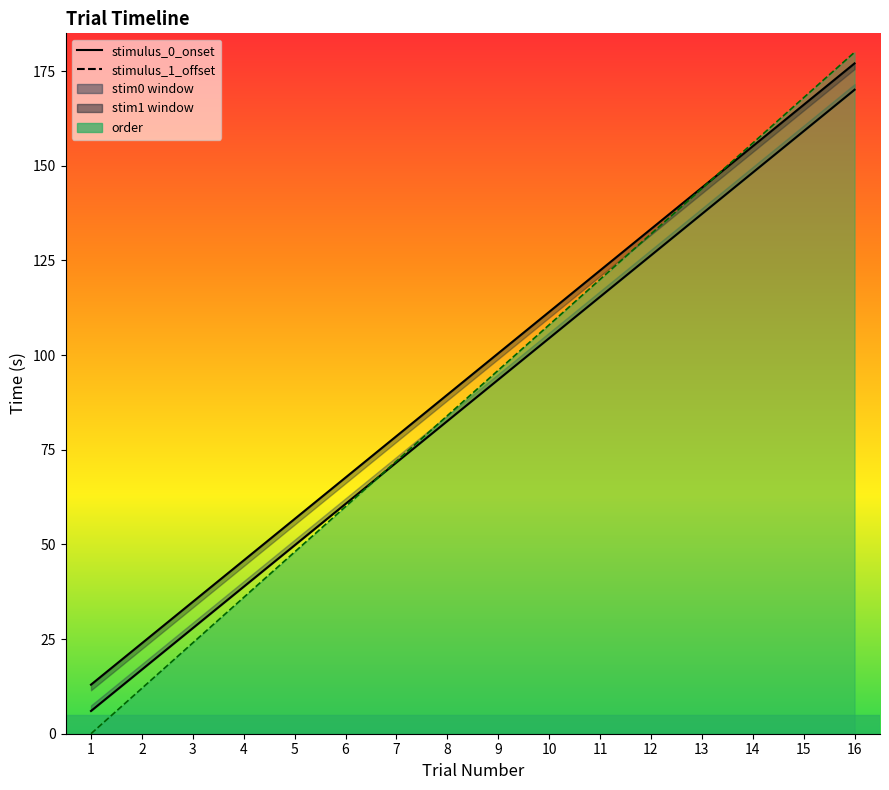

Count the number of categories in the chart.

16